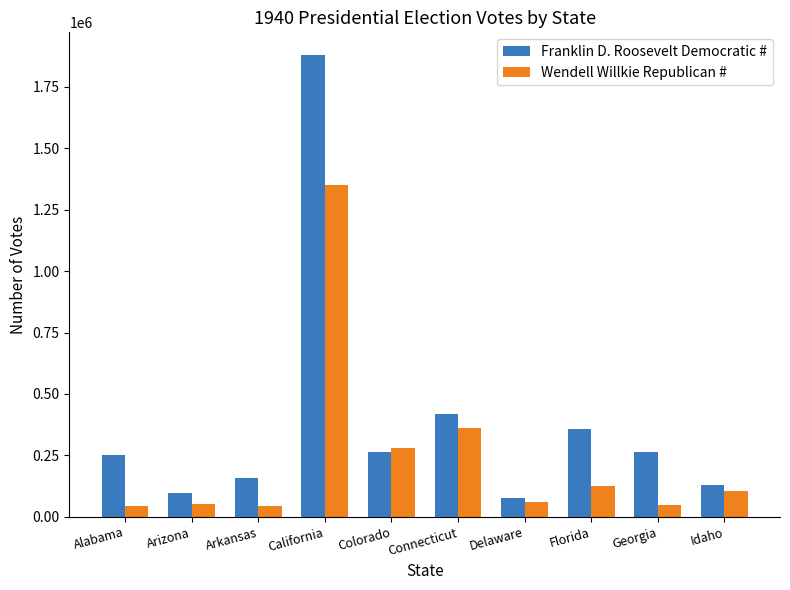

Which series has the widest spread of values?

Franklin D. Roosevelt Democratic #